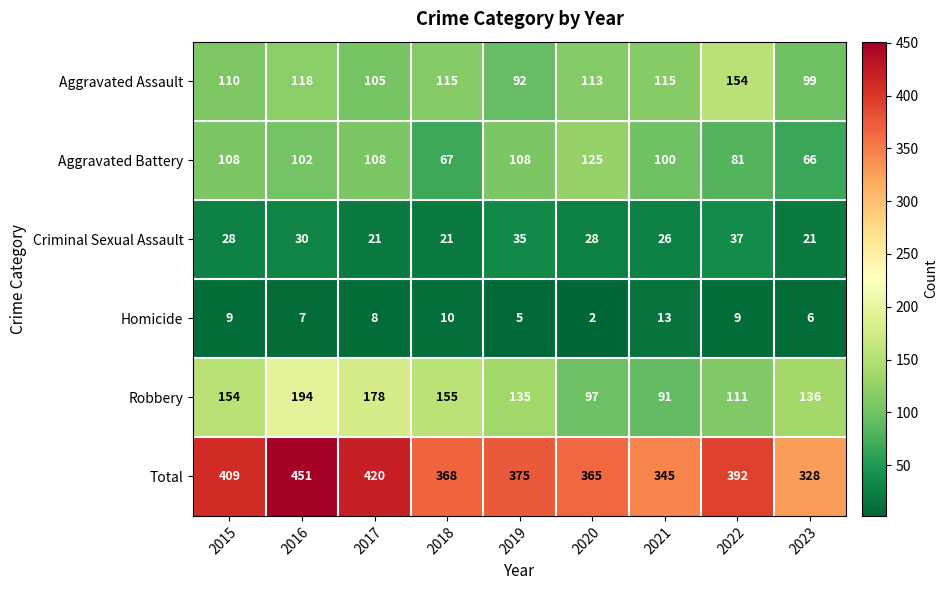

Where is Total nearest to the value 389?

2022